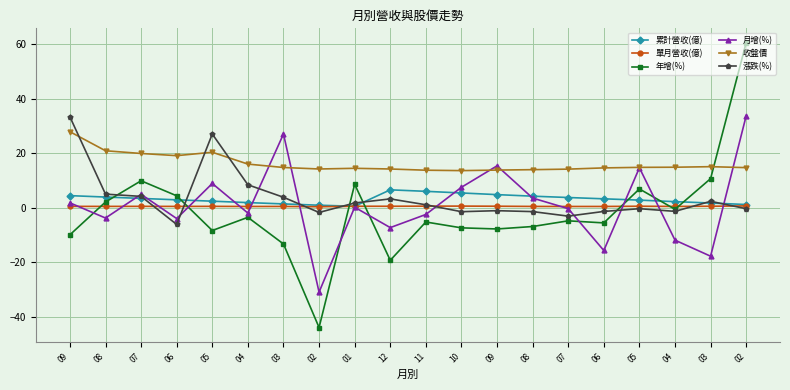

Reading left to right, what are all the values shown in this chart?

累計營收(億): 09=4.5	08=3.9	07=3.4	06=2.9	05=2.4	04=1.9	03=1.4	02=0.9	01=0.6	12=6.6	11=6.0	10=5.4	09=4.8	08=4.3	07=3.8	06=3.3	05=2.8	04=2.2	03=1.8	02=1.2
單月營收(億): 09=0.5	08=0.5	07=0.5	06=0.5	05=0.5	04=0.5	03=0.5	02=0.4	01=0.6	12=0.6	11=0.6	10=0.6	09=0.6	08=0.5	07=0.5	06=0.5	05=0.6	04=0.5	03=0.6	02=0.7
年增(%): 09=-9.9	08=2.1	07=9.9	06=4.4	05=-8.4	04=-3.5	03=-13.3	02=-44.0	01=8.6	12=-19.3	11=-5.2	10=-7.4	09=-7.8	08=-6.9	07=-4.8	06=-5.6	05=6.9	04=-0.6	03=10.7	02=60.7
月增(%): 09=1.8	08=-3.8	07=4.9	06=-4.0	05=8.9	04=-1.9	03=27.1	02=-31.0	01=0.2	12=-7.3	11=-2.5	10=7.5	09=15.4	08=3.6	07=-0.3	06=-15.7	05=14.7	04=-11.9	03=-17.8	02=33.8
收盤價: 09=27.9	08=20.9	07=19.9	06=19.1	05=20.4	04=16.1	03=14.8	02=14.2	01=14.5	12=14.2	11=13.8	10=13.7	09=13.8	08=14.0	07=14.2	06=14.7	05=14.8	04=14.9	03=15.1	02=14.8
漲跌(%): 09=33.4	08=5.0	07=4.2	06=-6.1	05=27.1	04=8.4	03=3.9	02=-1.7	01=1.8	12=3.3	11=1.1	10=-1.4	09=-1.1	08=-1.4	07=-3.1	06=-1.4	05=-0.3	04=-1.3	03=2.4	02=-0.3